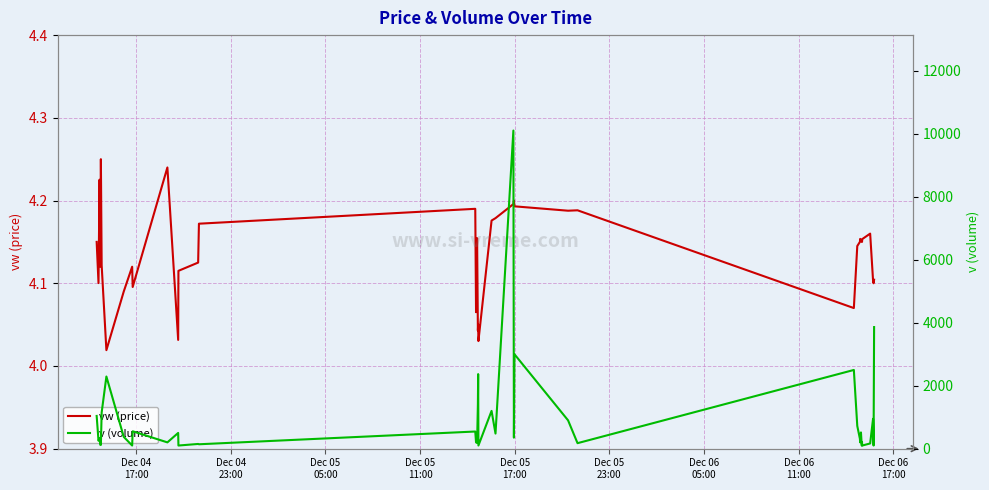

True or false: vw (price) has more than 1 interior local peaks.

True